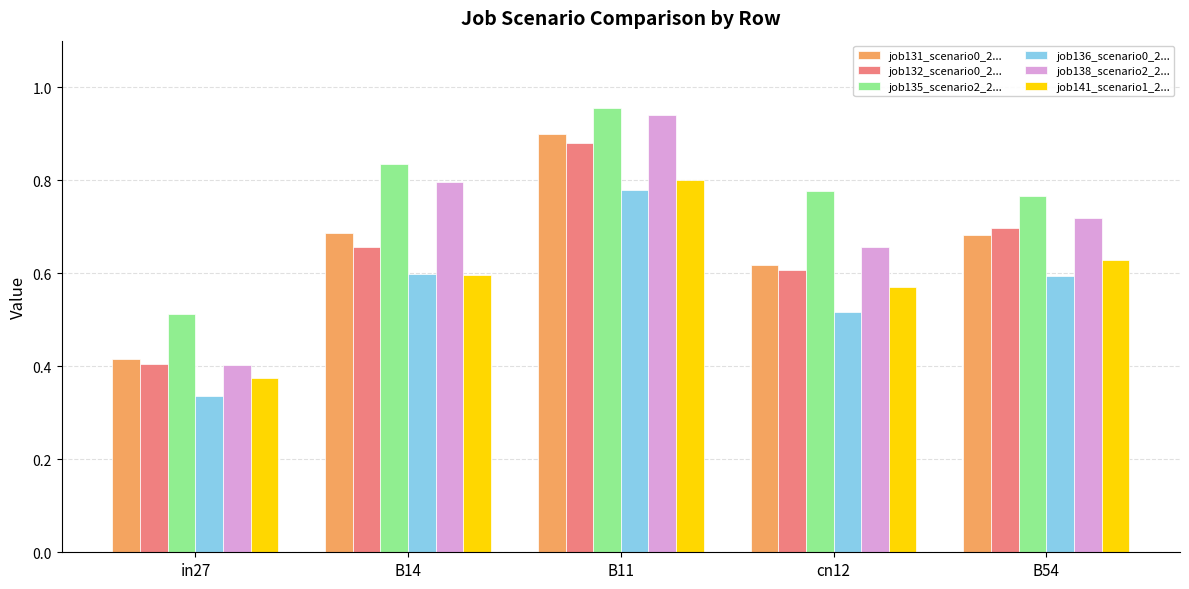

What is the total value across all series at B54?

4.1